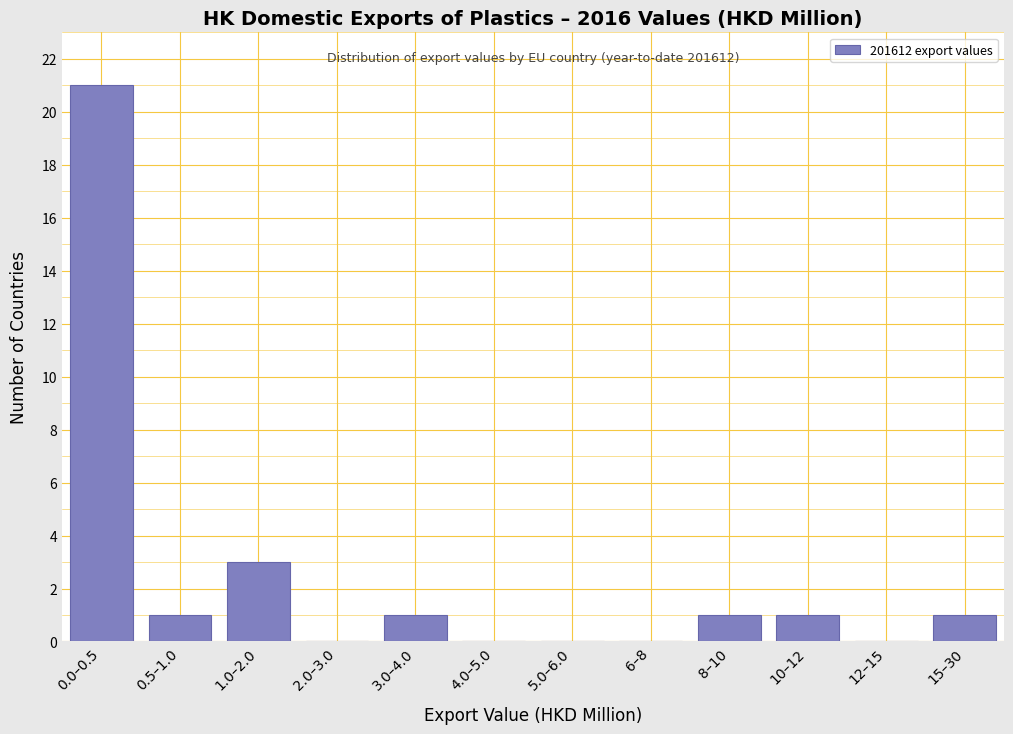

Reading left to right, transcribe all the data shown in this chart.

0.0–0.5=21	0.5–1.0=1	1.0–2.0=3	2.0–3.0=0	3.0–4.0=1	4.0–5.0=0	5.0–6.0=0	6–8=0	8–10=1	10–12=1	12–15=0	15–30=1